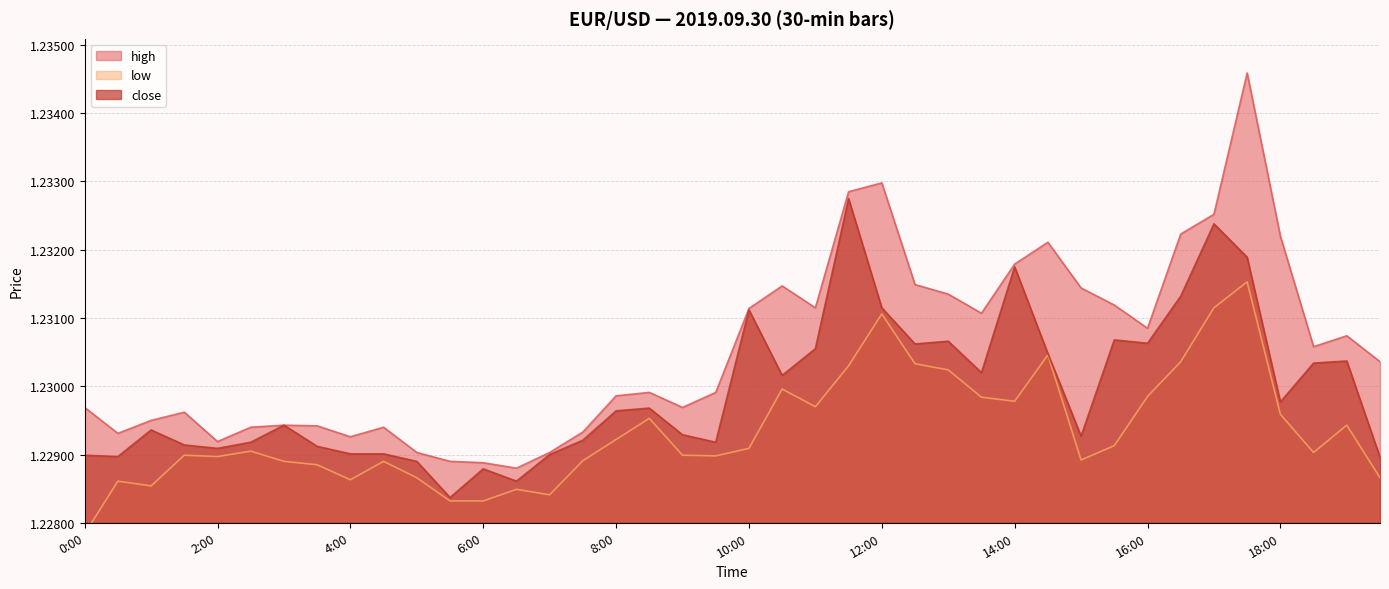

What is the sum of the close values at 13:30 and 17:30?

2.5